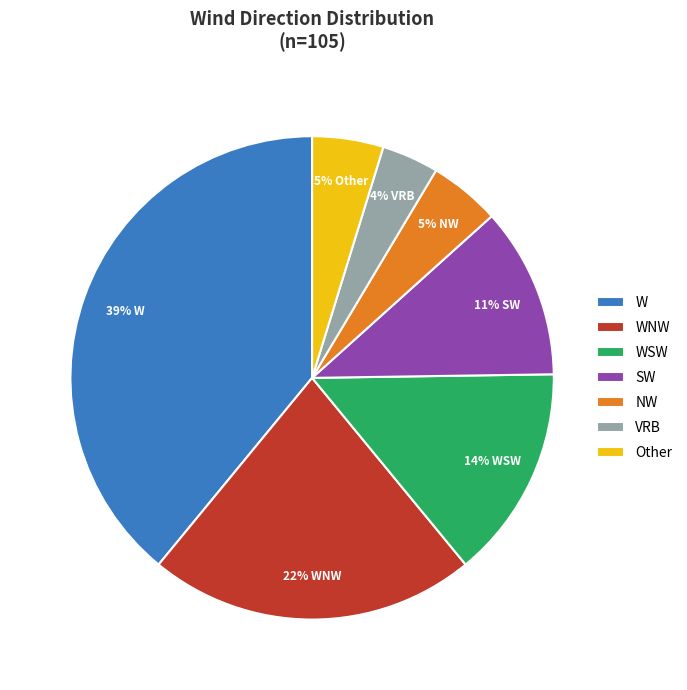

Do Other and NW together represent more than half of the pie?

No